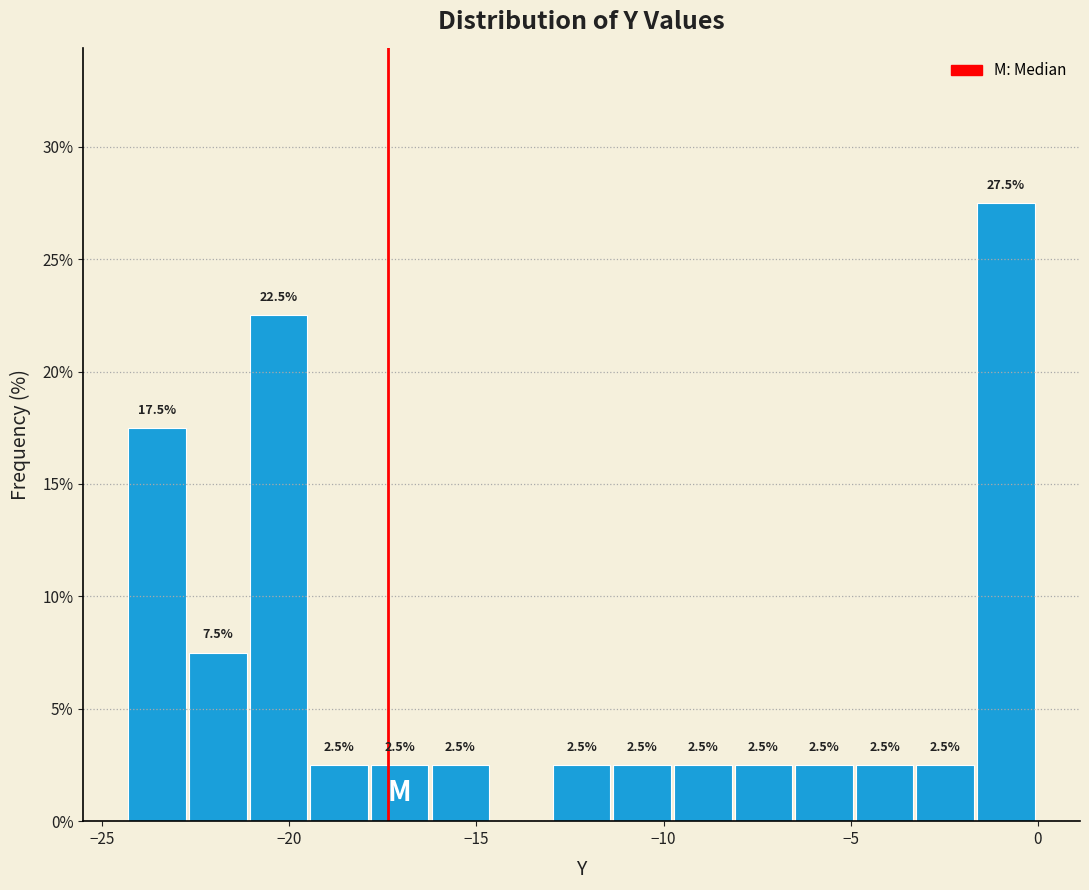

Around what value on the x-axis is the tallest bar? Give the approximate position of its centre, as read against the axis.

-1.0